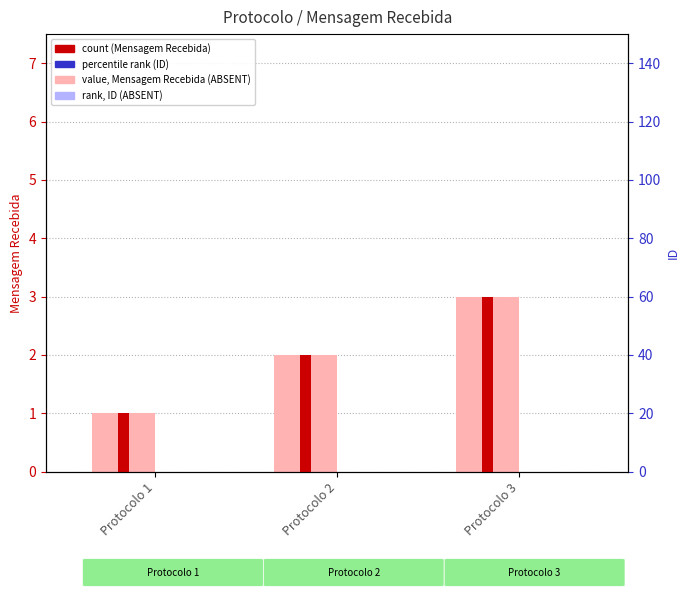

Reading left to right, extract all data points from this chart.

value, Mensagem Recebida (light): 1	2	3
count (Mensagem Recebida): 1	2	3
rank, ID (light): 0	0	0
percentile rank (ID): 0	0	0